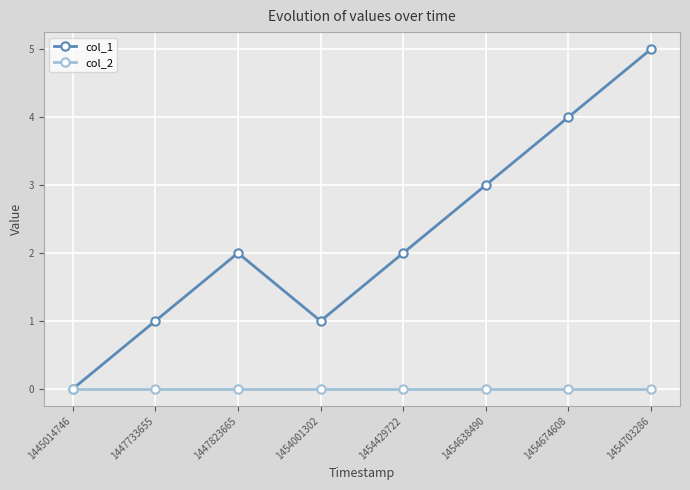

Is the value of col_1 at 1454429722 greater than the value of col_2 at 1454638490?

Yes